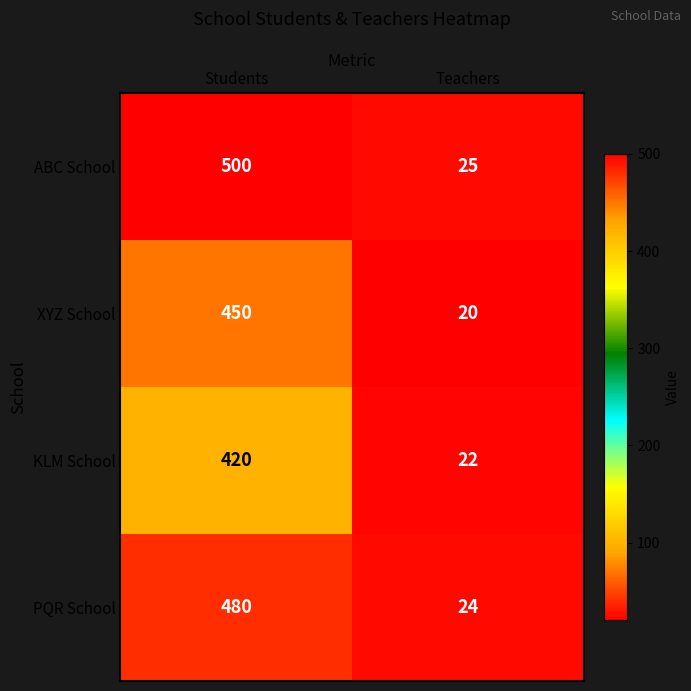

At which label does ABC School reach its peak?

Students